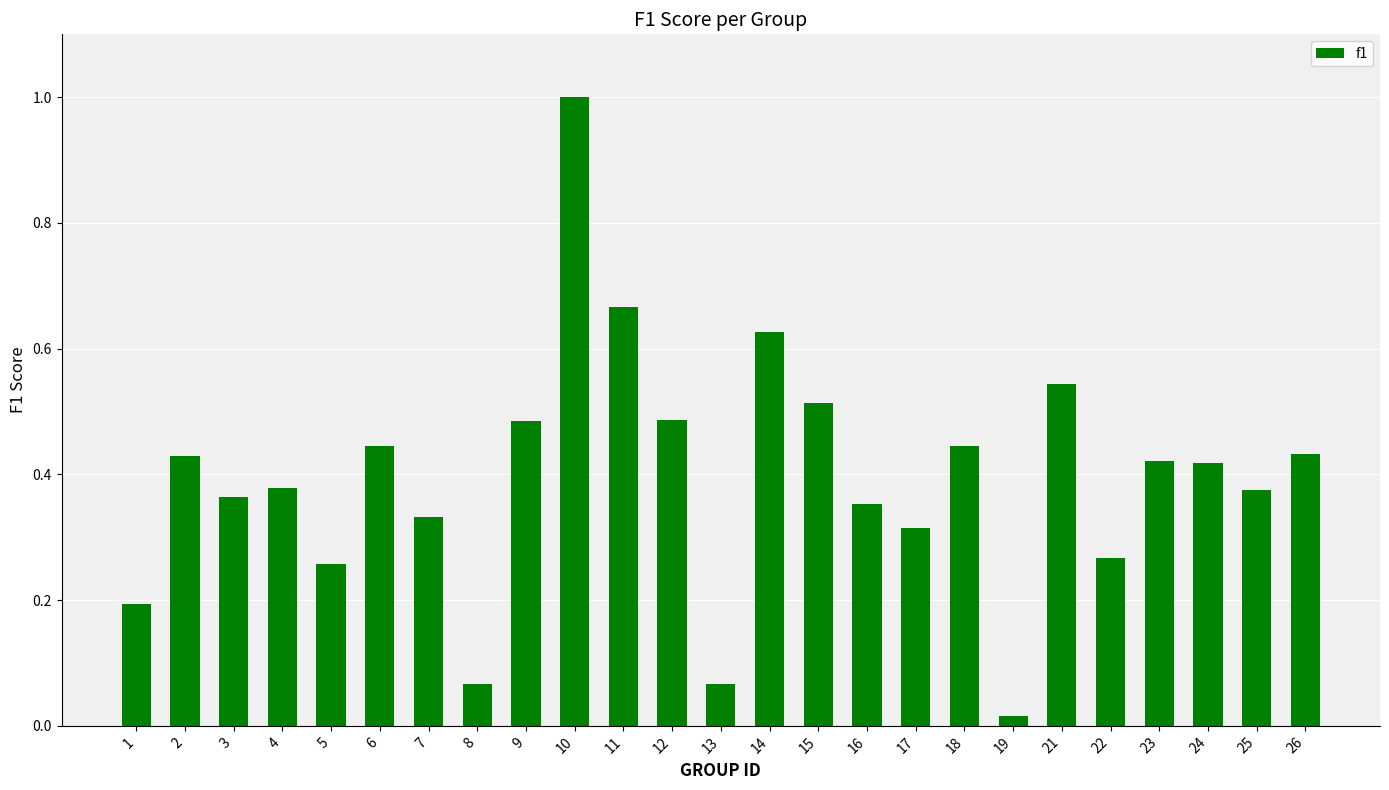

At which label is the value closest to 0?

19